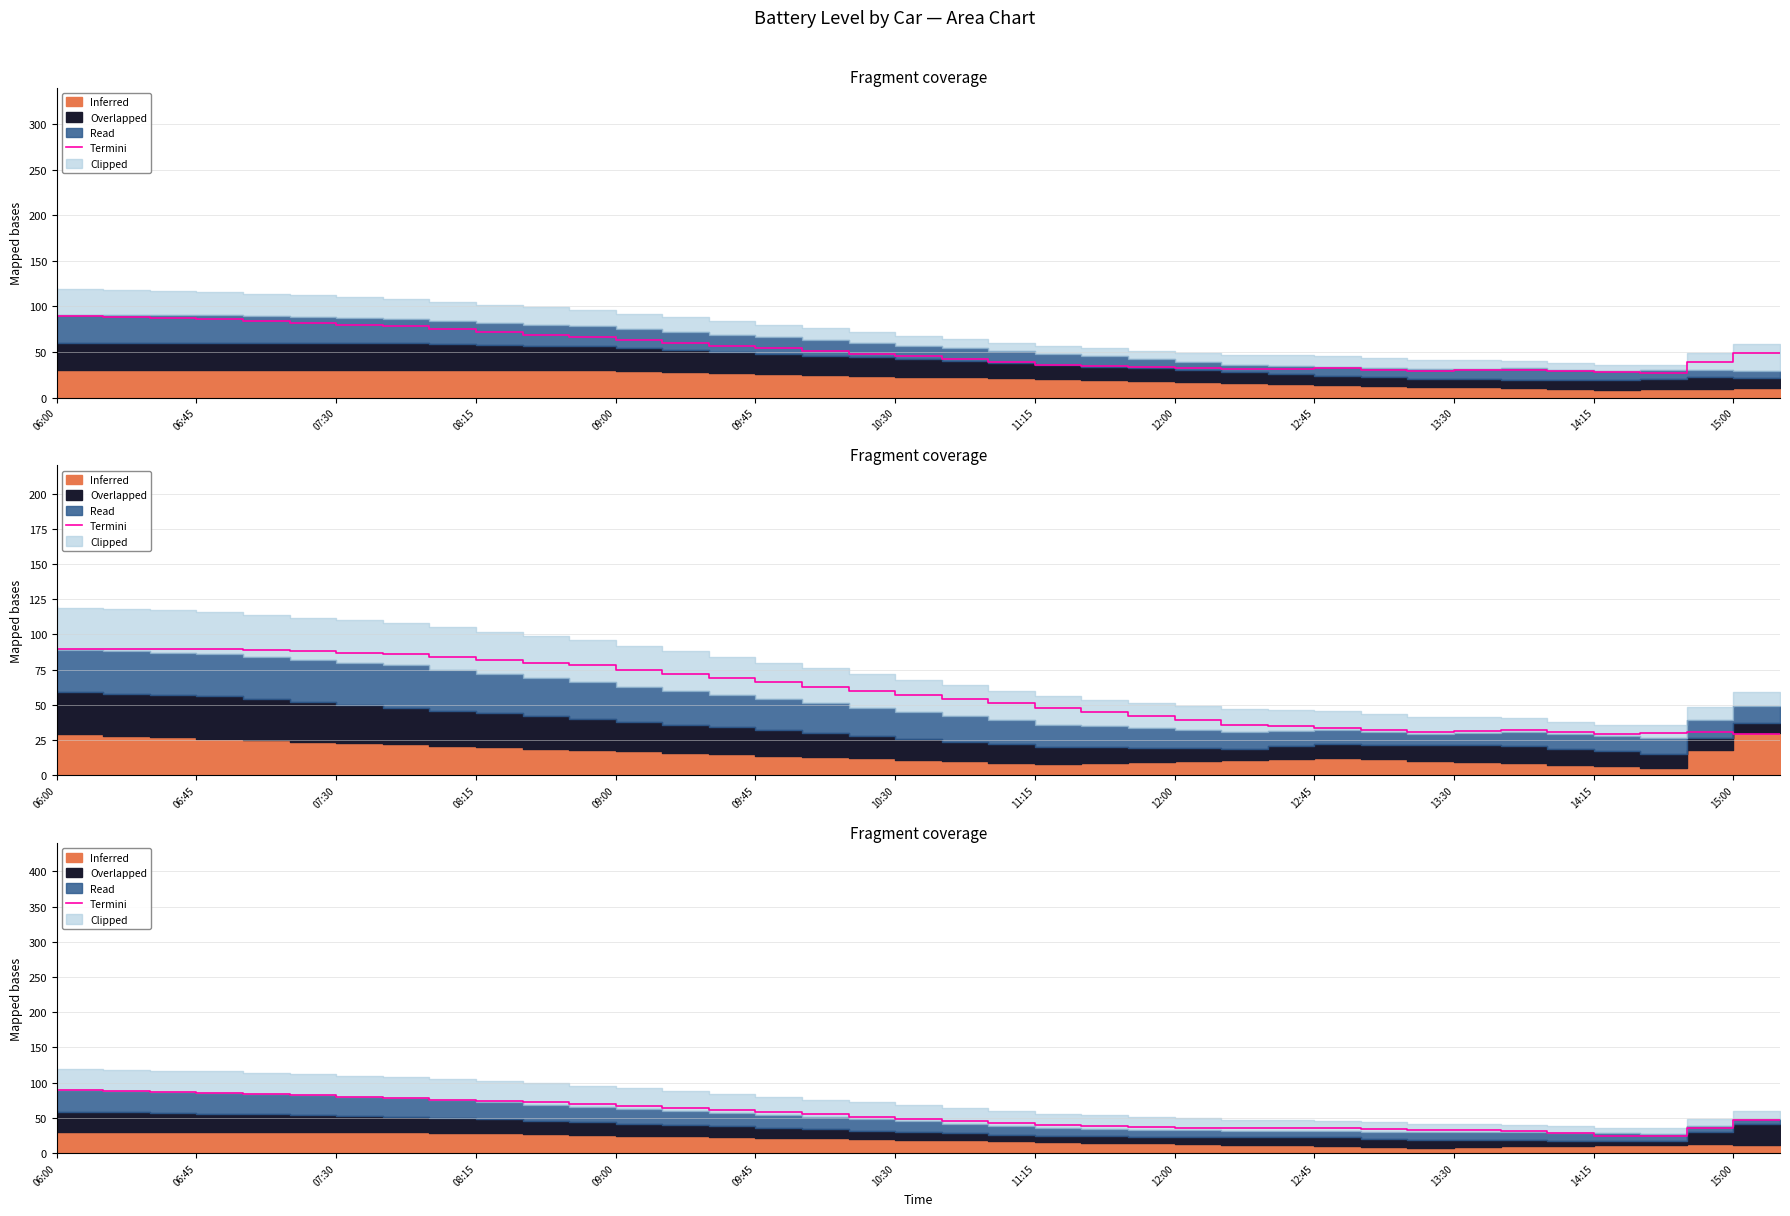

Where is the first local minimum?

26